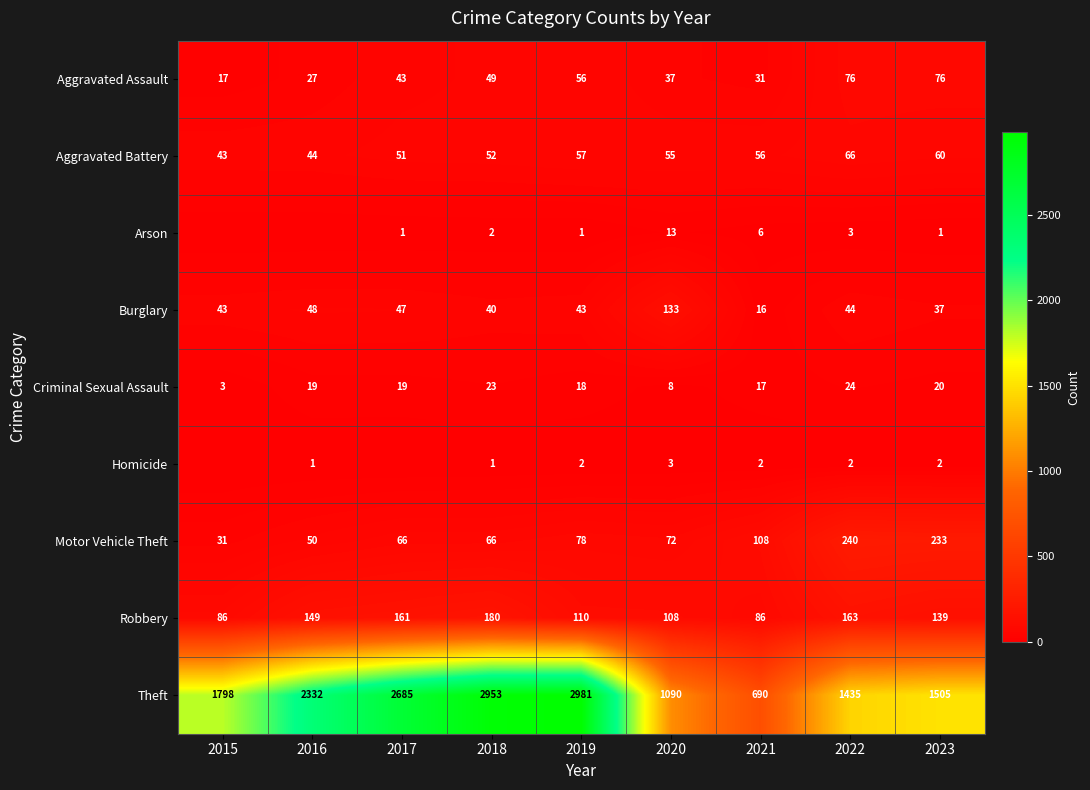

What is the sum of all Aggravated Assault values?

412